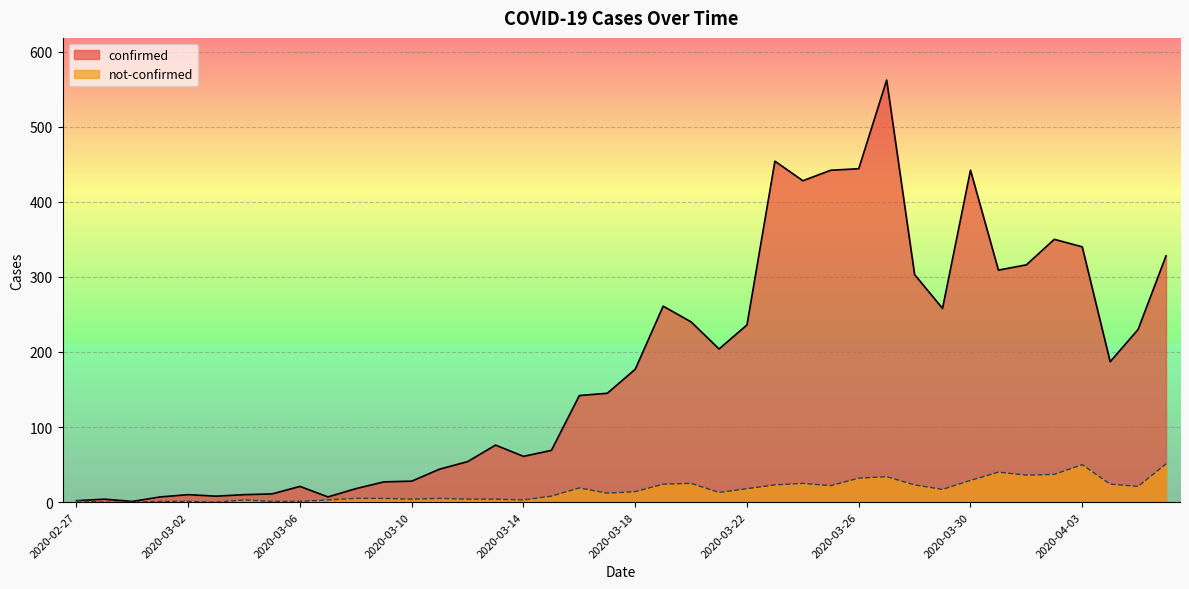

Rank the series by their average value, from lowest to highest.

not-confirmed, confirmed